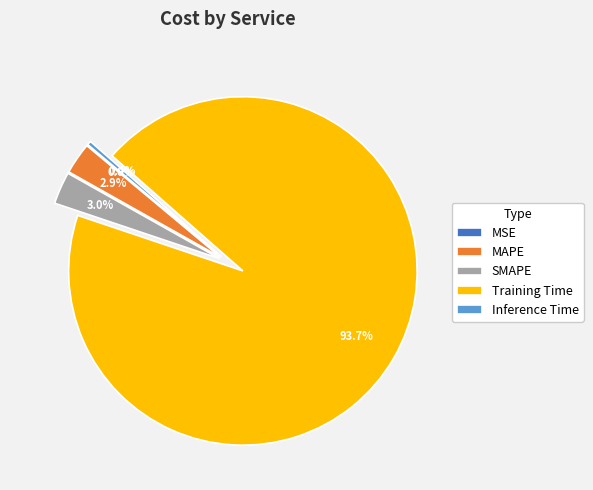

Which slice is the largest?

Training Time